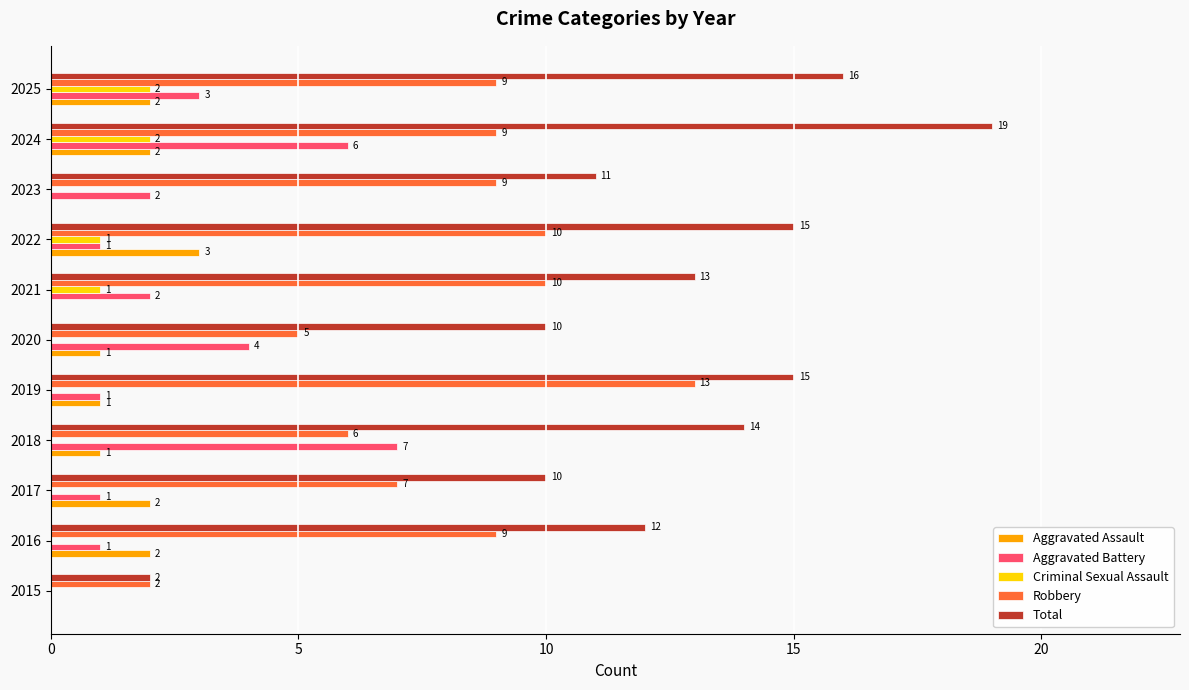

What is the sum of the Total values at 2020 and 2019?

25